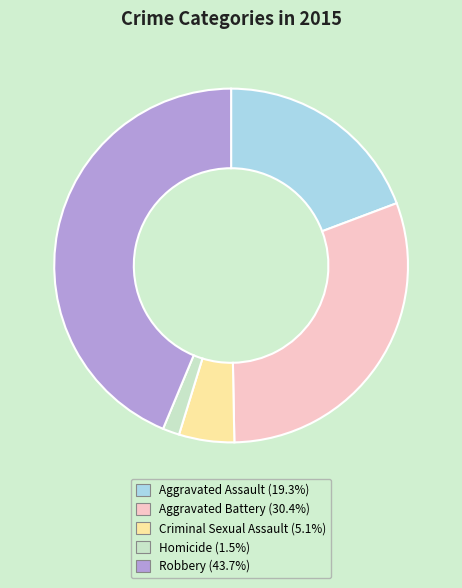

Approximately how many times larger is the value at Homicide compared to Criminal Sexual Assault?

0.3